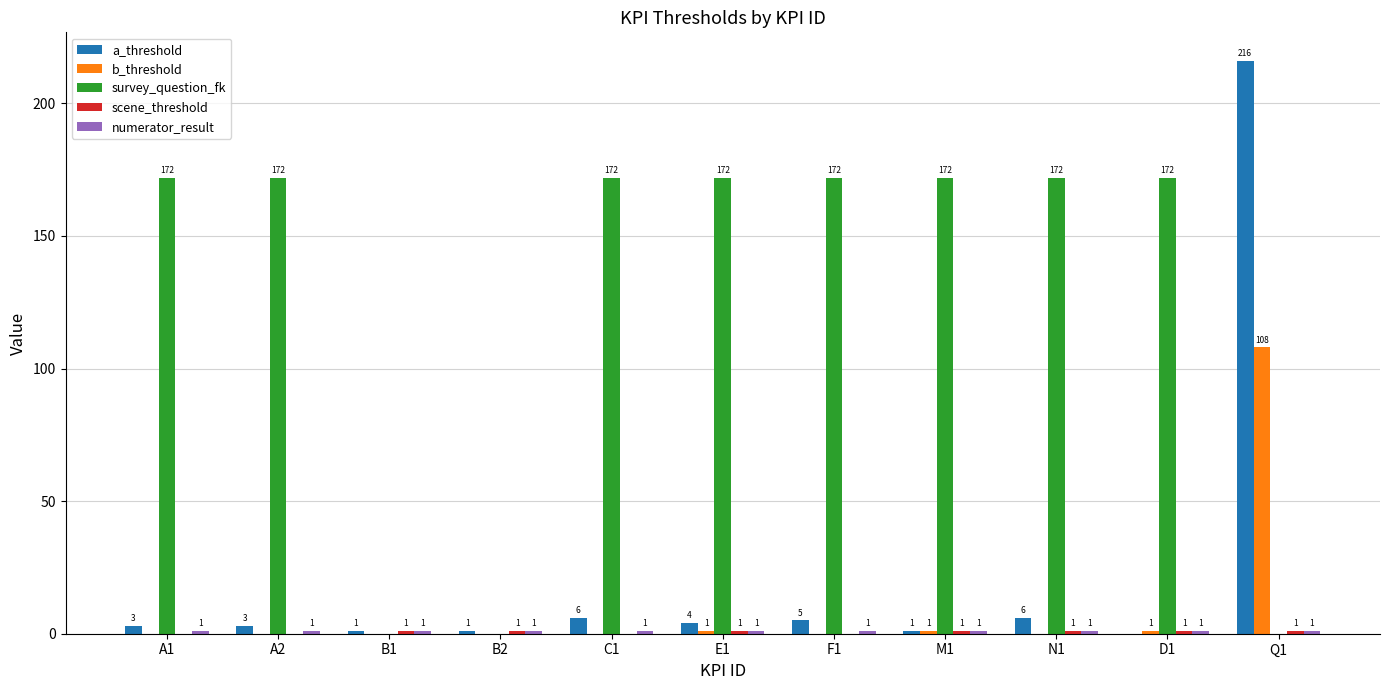

At which category is the sum across all series the highest?

Q1